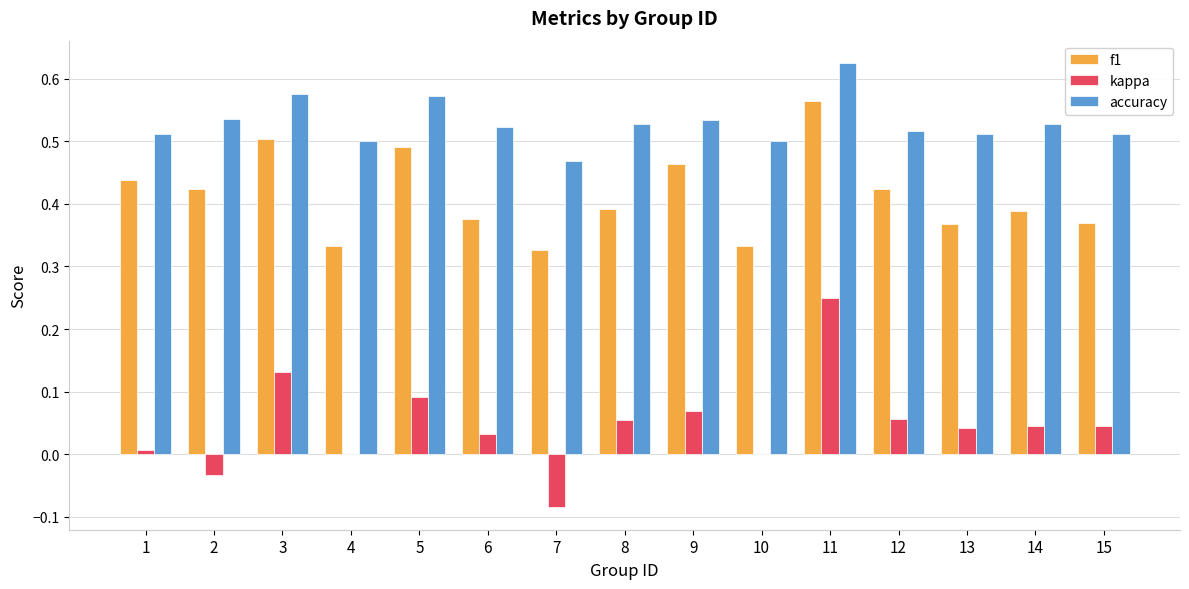

Where does the kappa series first go above 0?

1